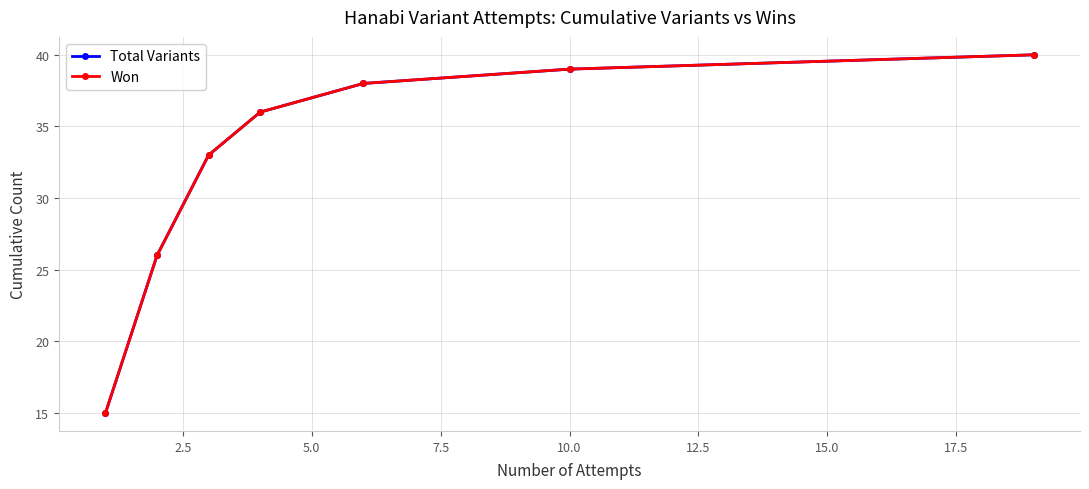

Between 5.0 and 12.5, which series saw the biggest shift?

Total Variants